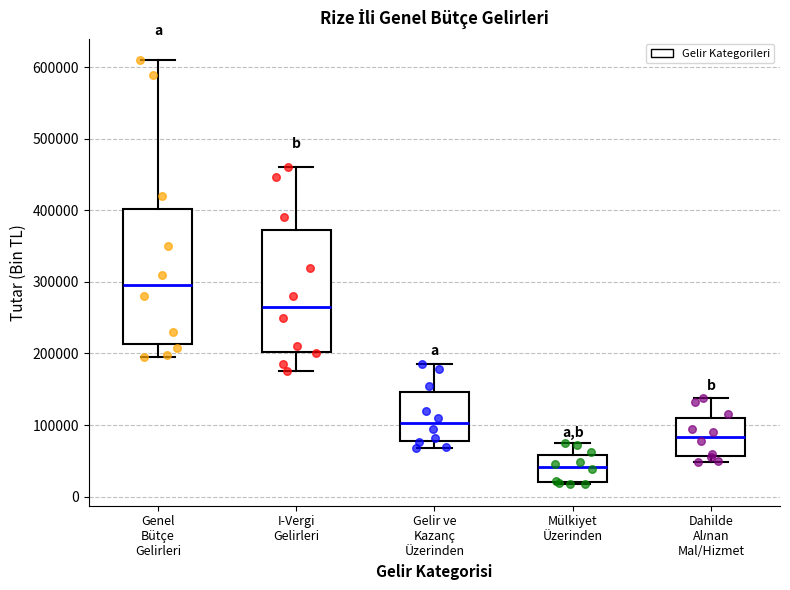

Which box is the tallest, from its lower edge to its upper edge?

Genel Bütçe Gelirleri